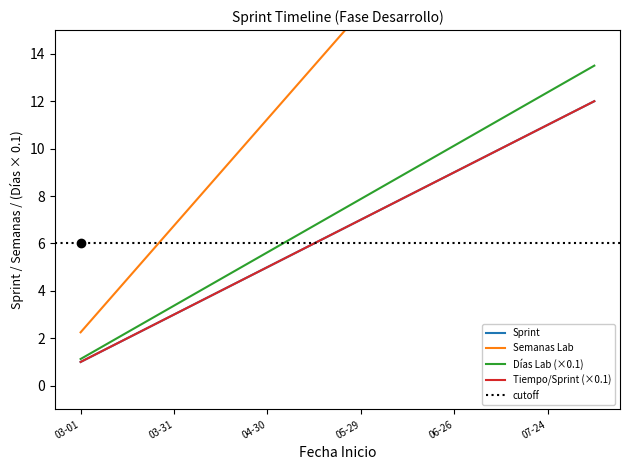

Reading left to right, transcribe all the data shown in this chart.

1	2	3	4	5	6	7	8	9	10	11	12